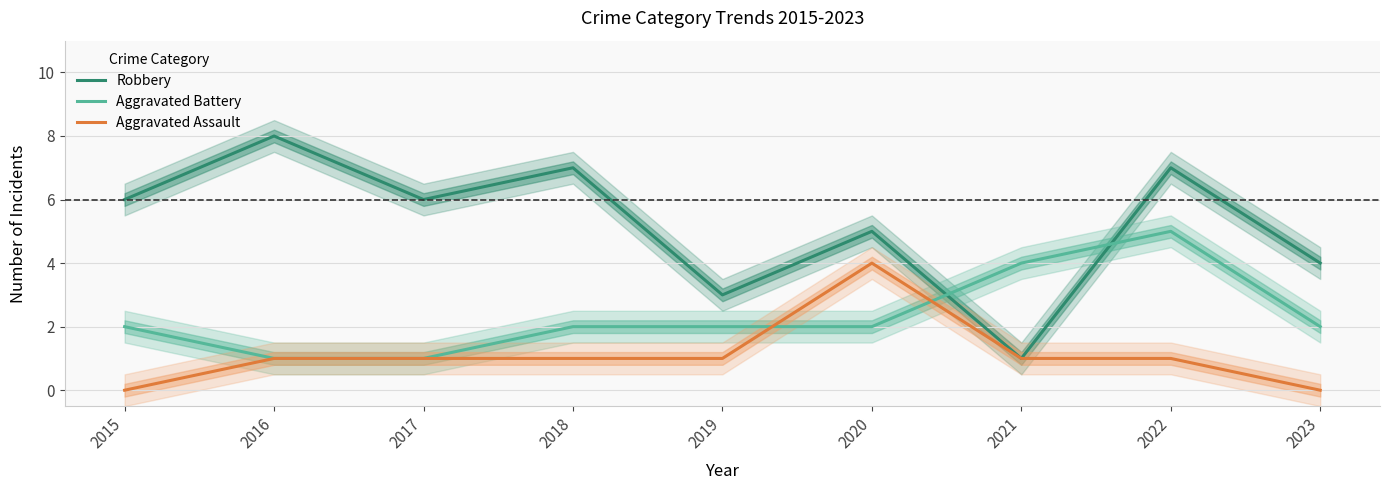

What is the sum of the Robbery values at 2018 and 2016?

15